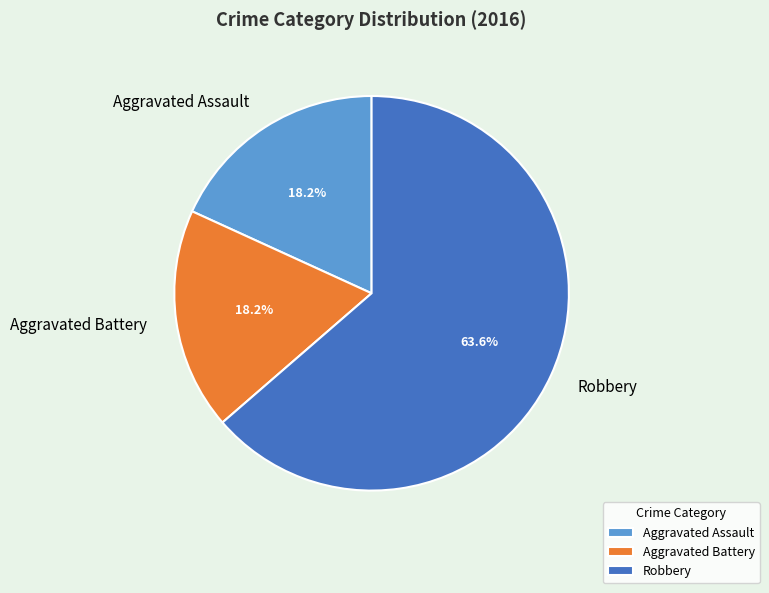

The Aggravated Assault slice represents 9% of the pie. True or false?

False